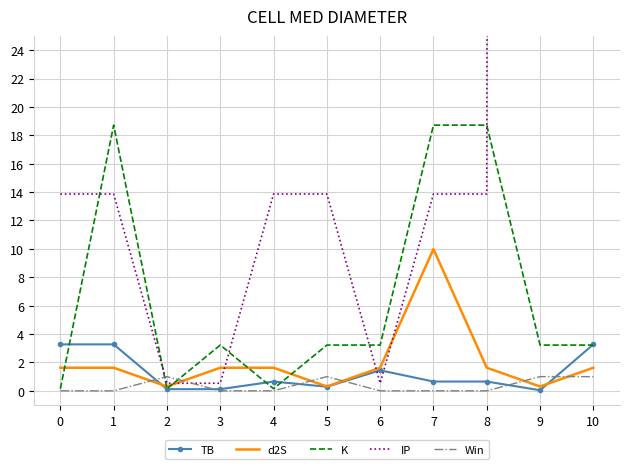

Reading right to left, extract all data points from this chart.

TB: 10=3.3	9=0.0	8=0.7	7=0.7	6=1.4	5=0.3	4=0.7	3=0.1	2=0.1	1=3.3	0=3.3
d2S: 10=1.6	9=0.3	8=1.6	7=10.0	6=1.6	5=0.3	4=1.6	3=1.6	2=0.3	1=1.6	0=1.6
K: 10=3.2	9=3.2	8=18.7	7=18.7	6=3.2	5=3.2	4=0.1	3=3.2	2=0.1	1=18.7	0=0.1
IP: 10=2797.6	9=2797.6	8=13.9	7=13.9	6=0.5	5=13.9	4=13.9	3=0.5	2=0.5	1=13.9	0=13.9
Win: 10=1.0	9=1.0	8=0.0	7=0.0	6=0.0	5=1.0	4=0.0	3=0.0	2=1.0	1=0.0	0=0.0